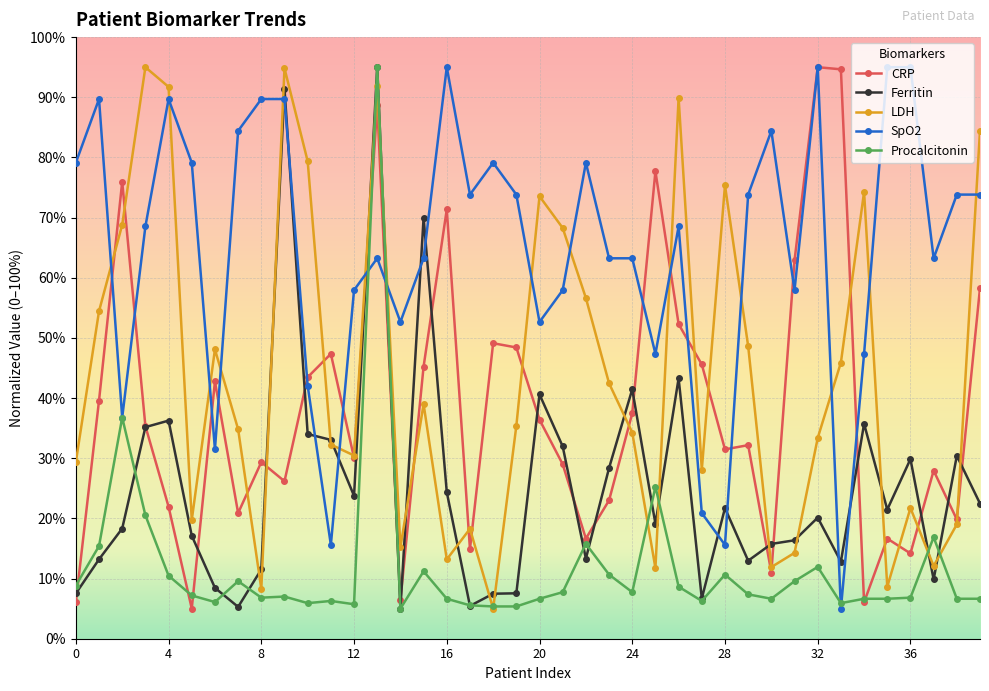

What is the value of the Ferritin point at the 40th from the left?

22.5